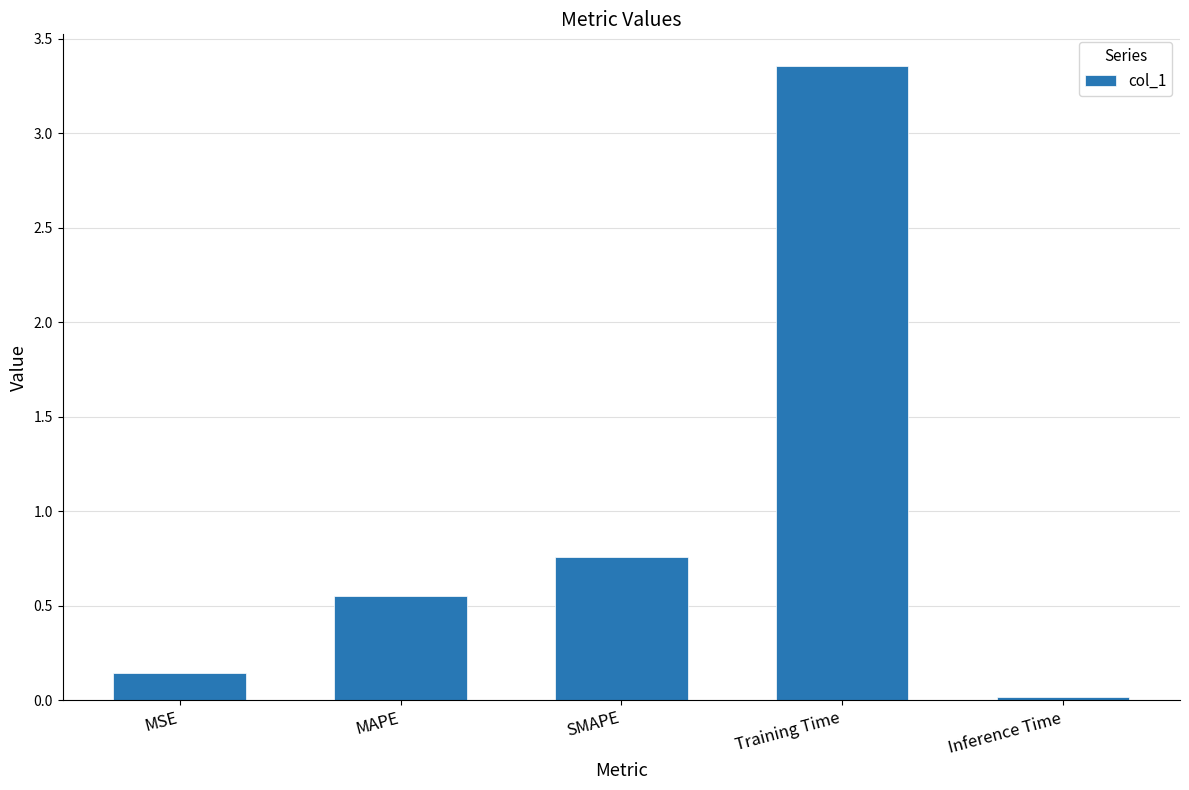

How many bars are there in total?

5